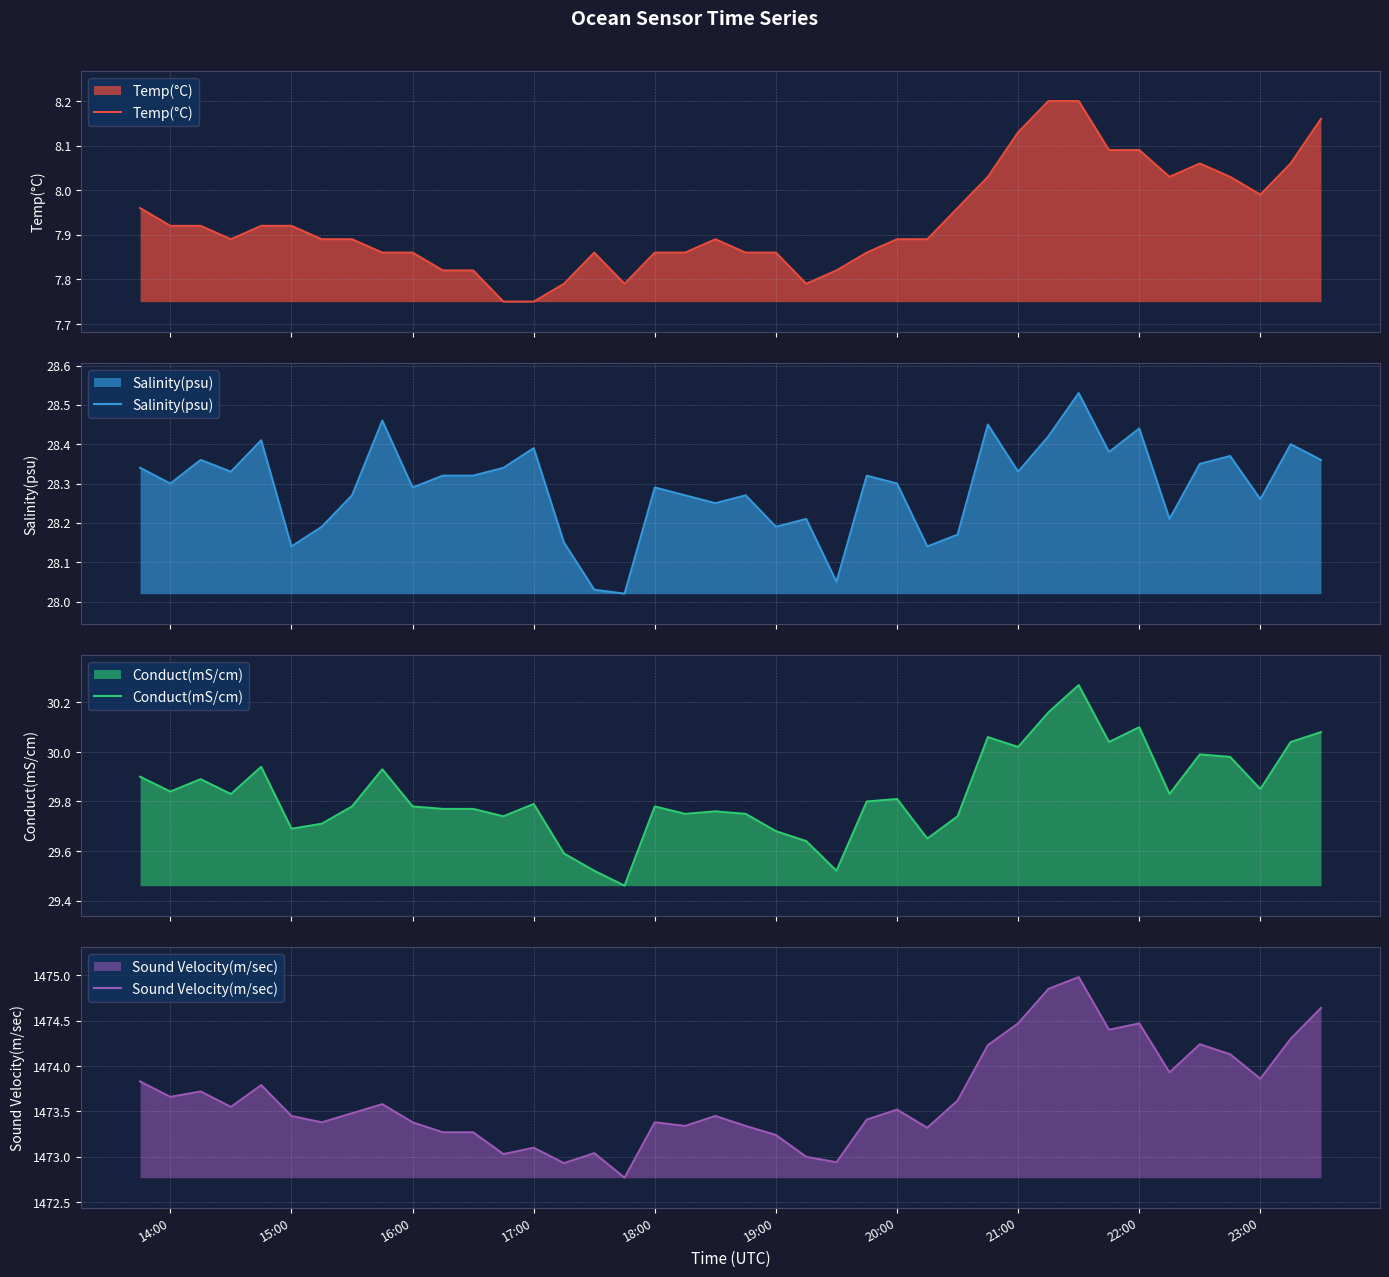

The value of Sound Velocity(m/sec) at 23:00 is 715.7. True or false?

False